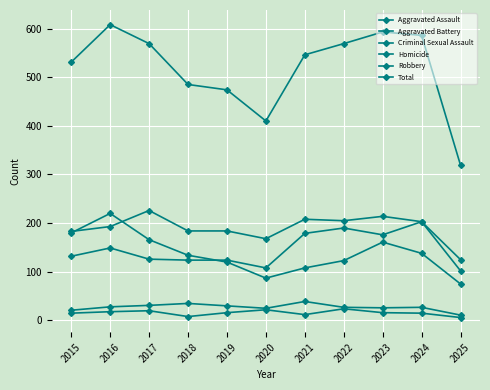

How many lines are shown in the chart?

6